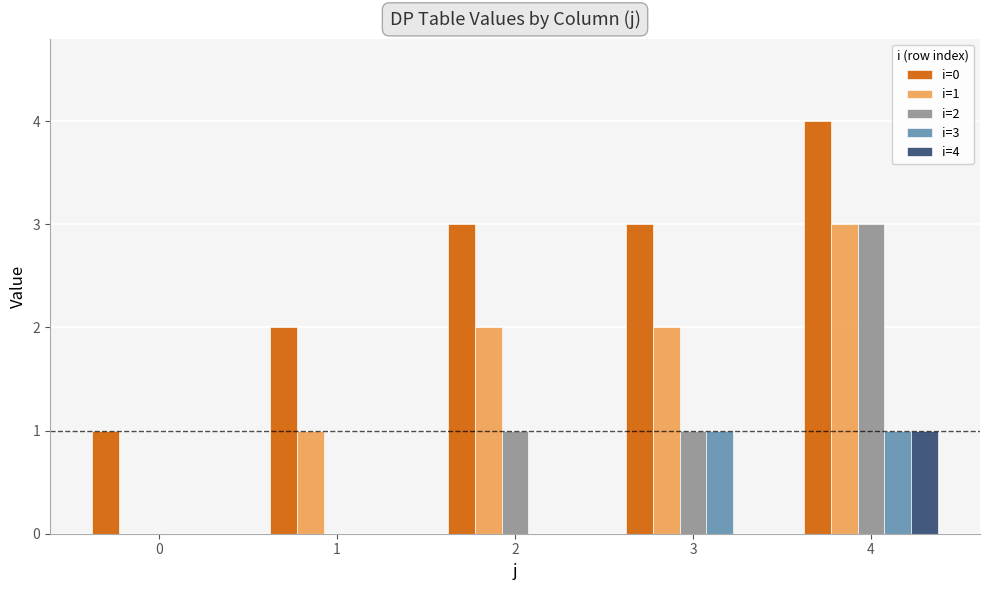

True or false: i=3 has a value of -1 at 2.

False